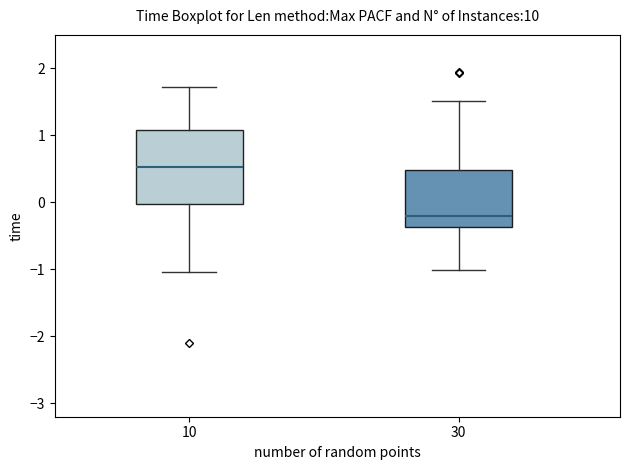

Reading left to right, transcribe this box plot: for each box, give where its median line is, the range the box spans, and where its two whiskers end, as read against the y-axis. The values are not printed on the chart, so give them approximately, as read against the axis.

10: median 0.5, box 0.0 to 1.1, whiskers -1.0 to 1.7
30: median -0.2, box -0.4 to 0.5, whiskers -1.0 to 1.5